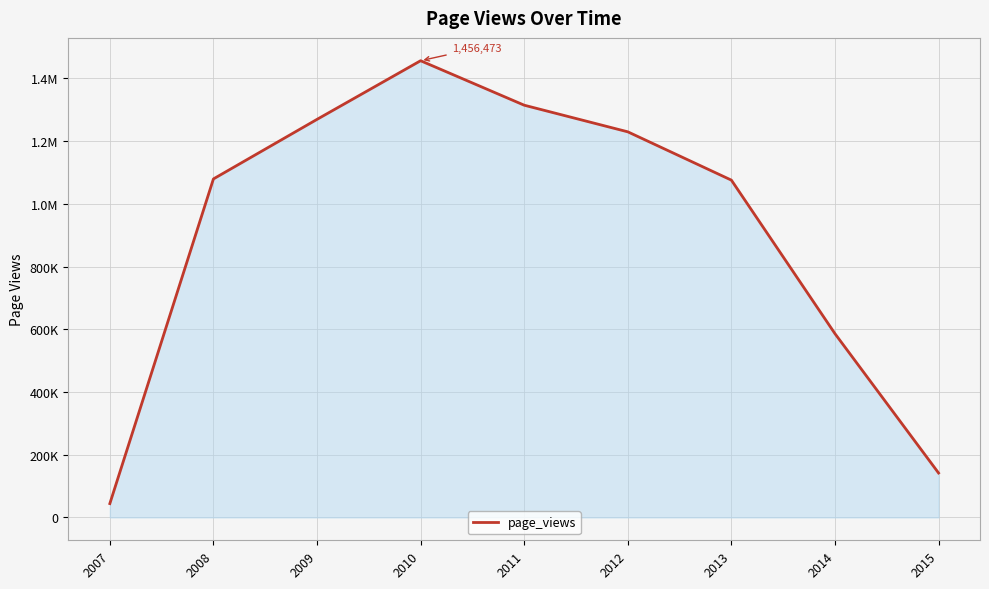

Is this an area chart (filled region under the line)?

Yes